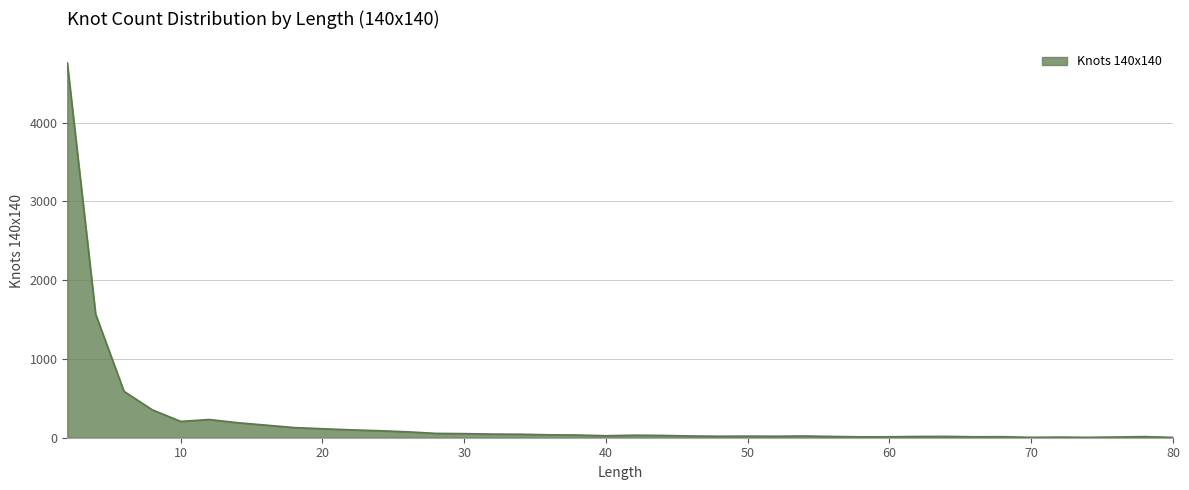

What is the maximum value shown in the chart?

4757